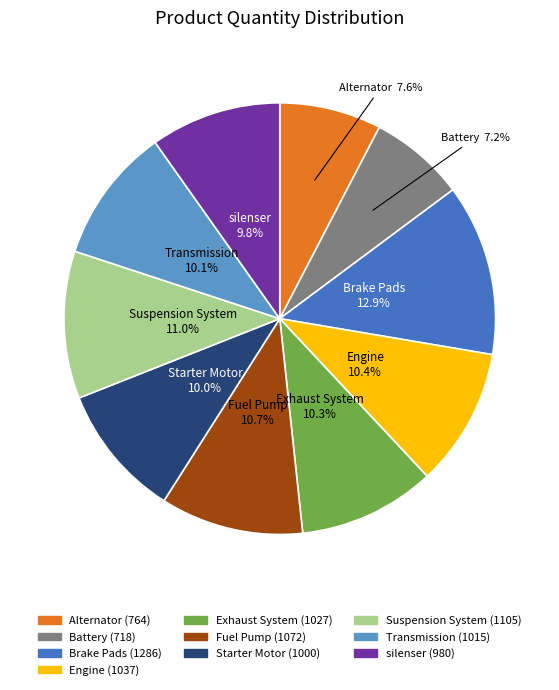

Does Battery represent more than half of the total?

No